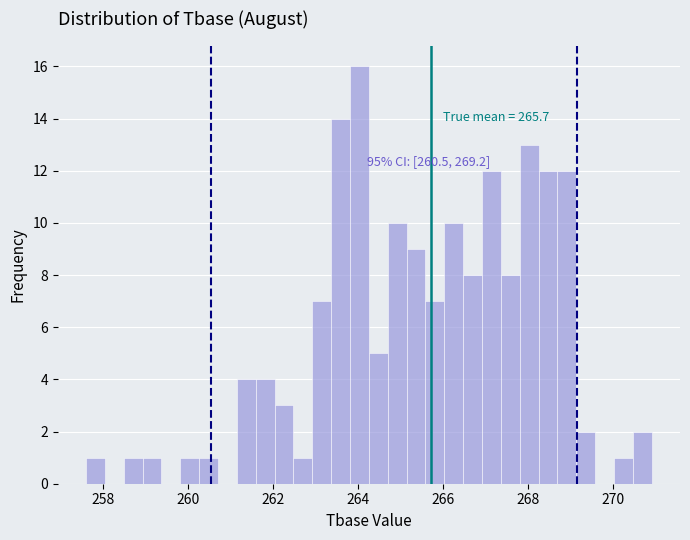

Read against the x-axis, roughly where is the centre of the tallest bar?

264.0